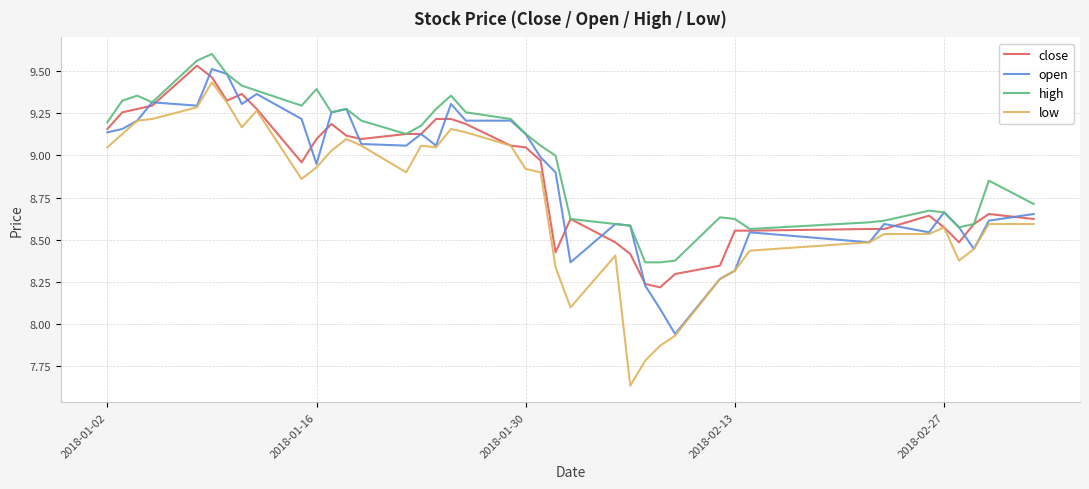

At how many categories does at least one series exceed 8?

40